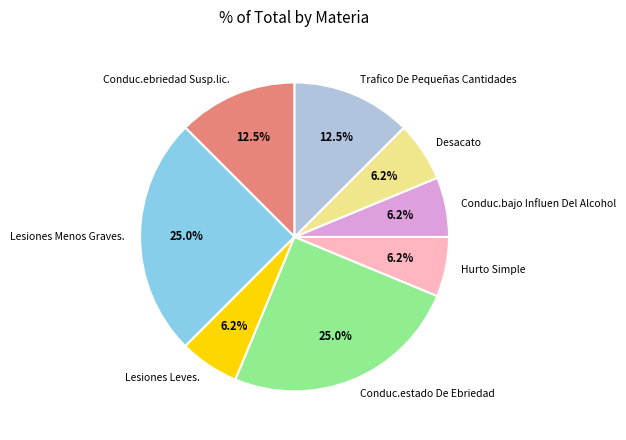

To the nearest percent, what percentage of the pie is Conduc.estado De Ebriedad?

25%